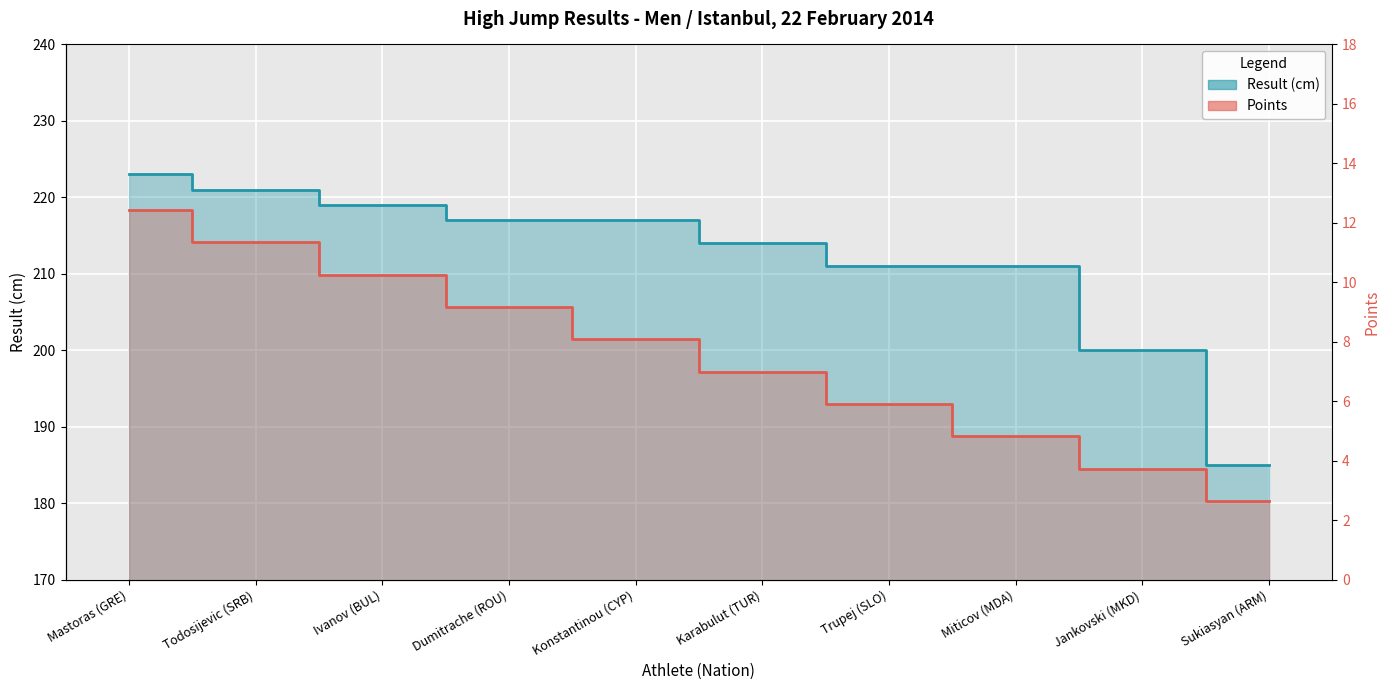

At which category does the chart reach its peak across all series?

Mastoras (GRE)